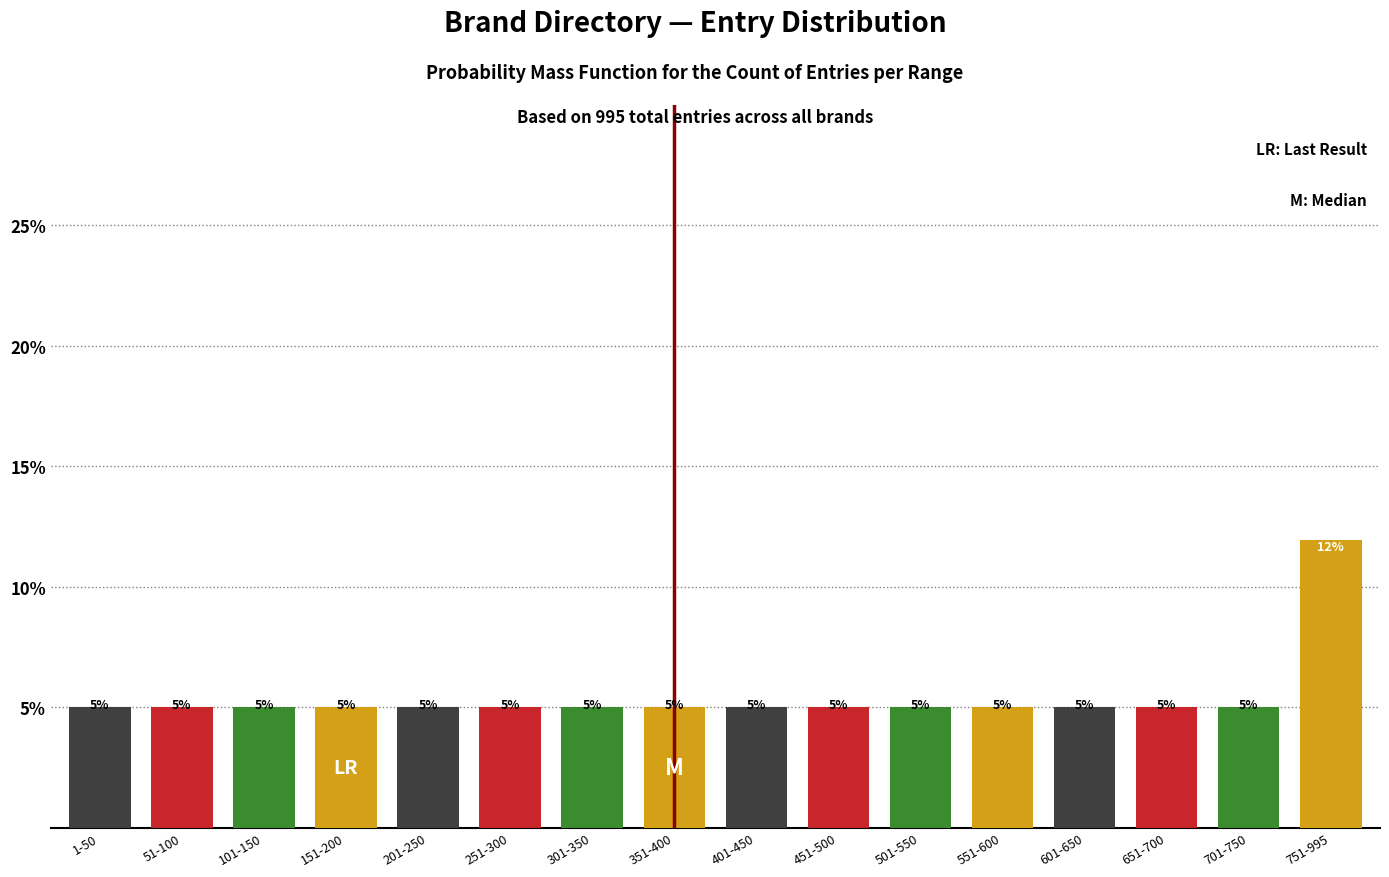

Reading left to right, transcribe all the data shown in this chart.

5.0	5.0	5.0	5.0	5.0	5.0	5.0	5.0	5.0	5.0	5.0	5.0	5.0	5.0	5.0	12.0